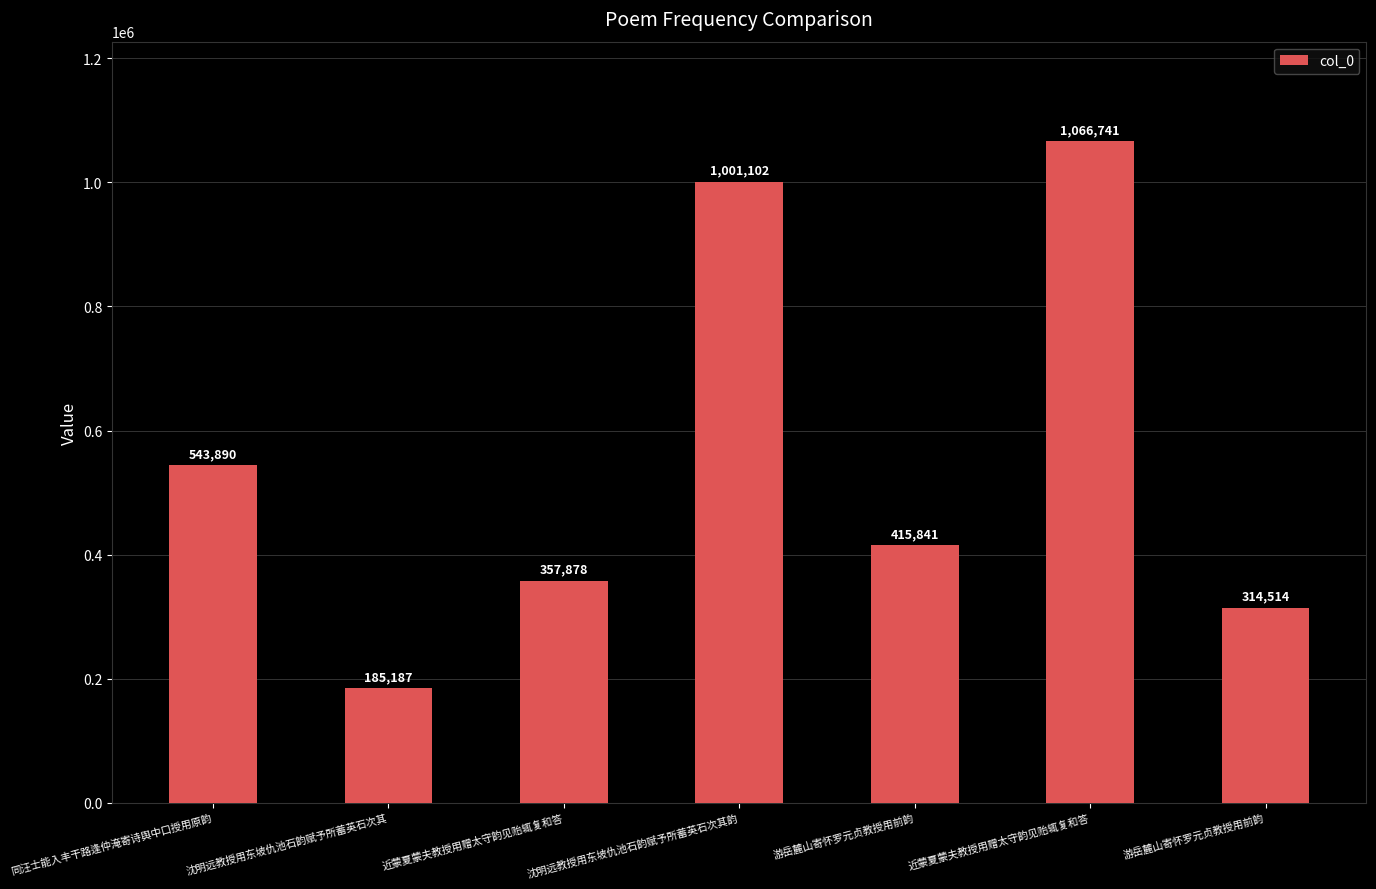

The value at 同汪士能入丰干路逢仲淹寄诗舆中口授用原韵 is 145631. True or false?

False